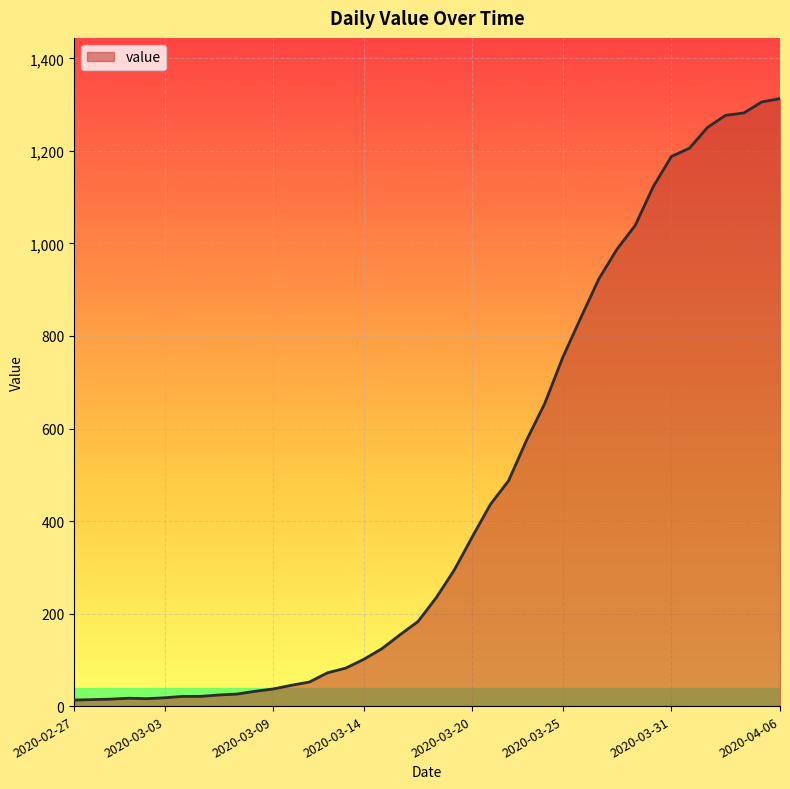

What is the greatest value displayed?

1313